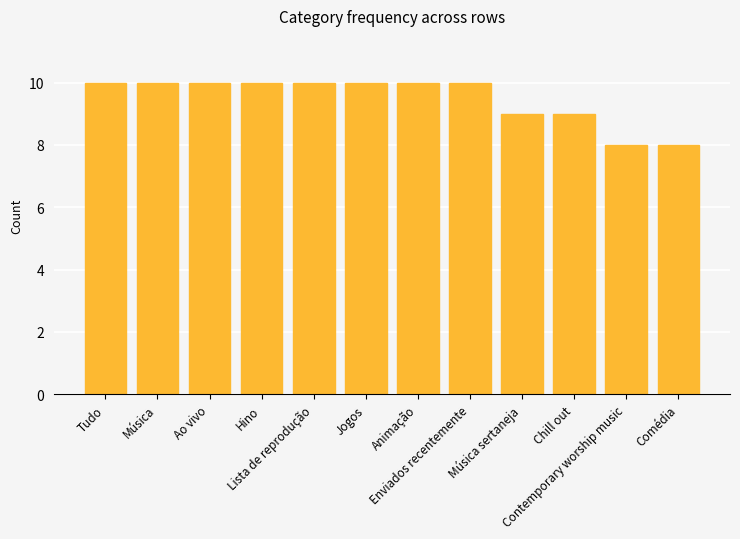

What is the difference between the second highest and second lowest values?

2